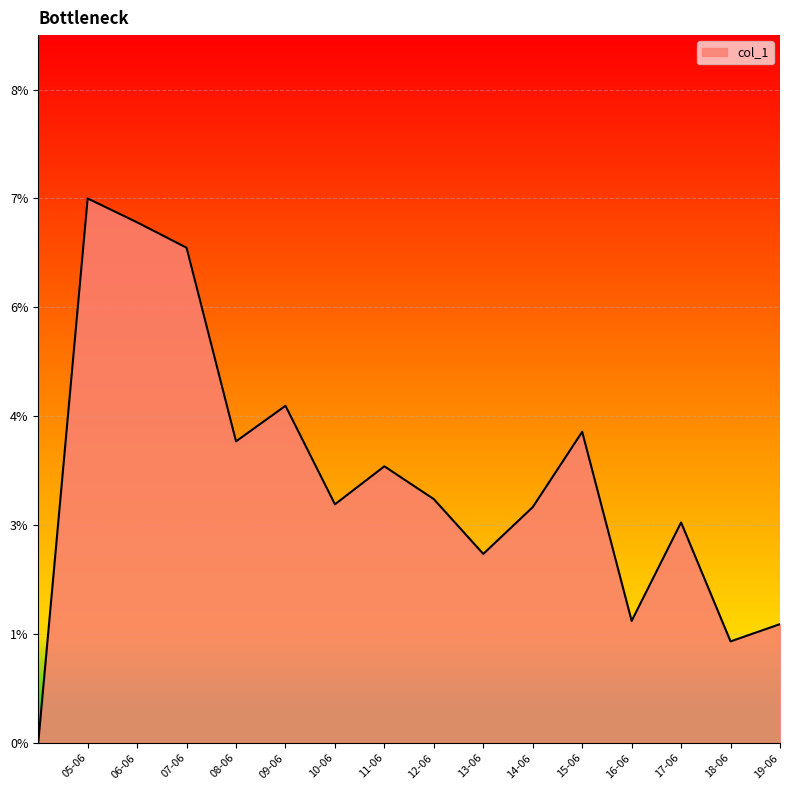

Is this an area chart (filled region under the line)?

Yes